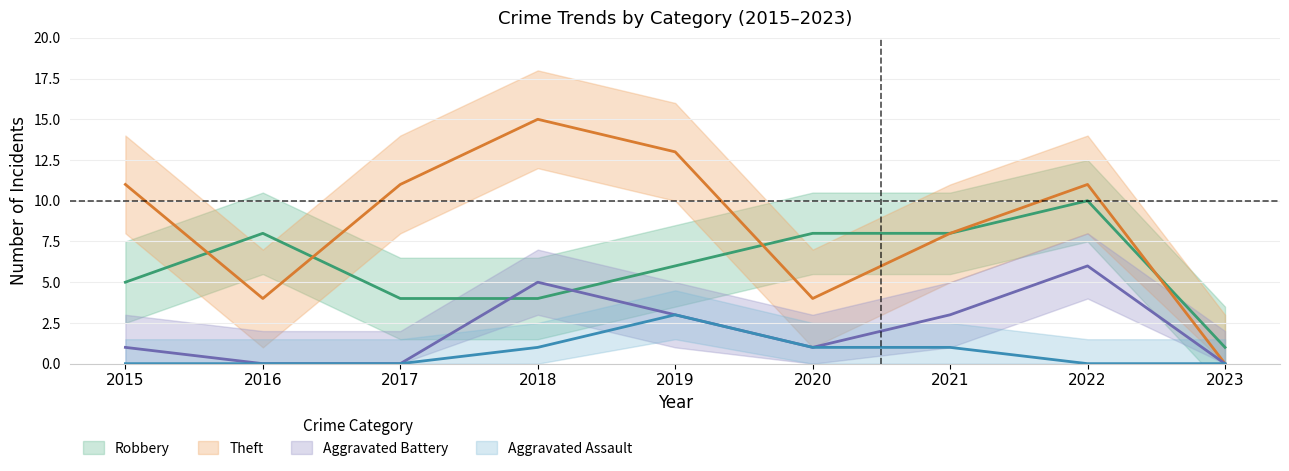

How many data points in Robbery are above 6?

4